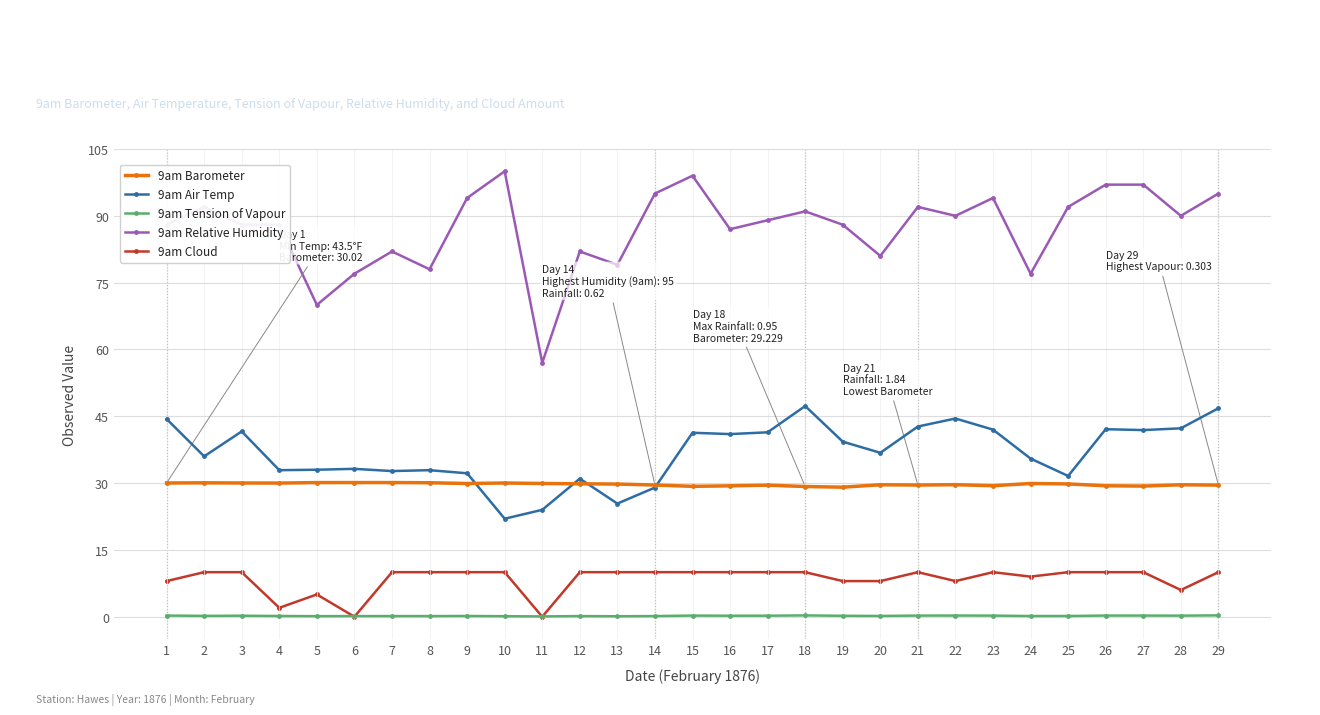

Is the value of 9am Tension of Vapour at 19 greater than the value of 9am Barometer at 9?

No